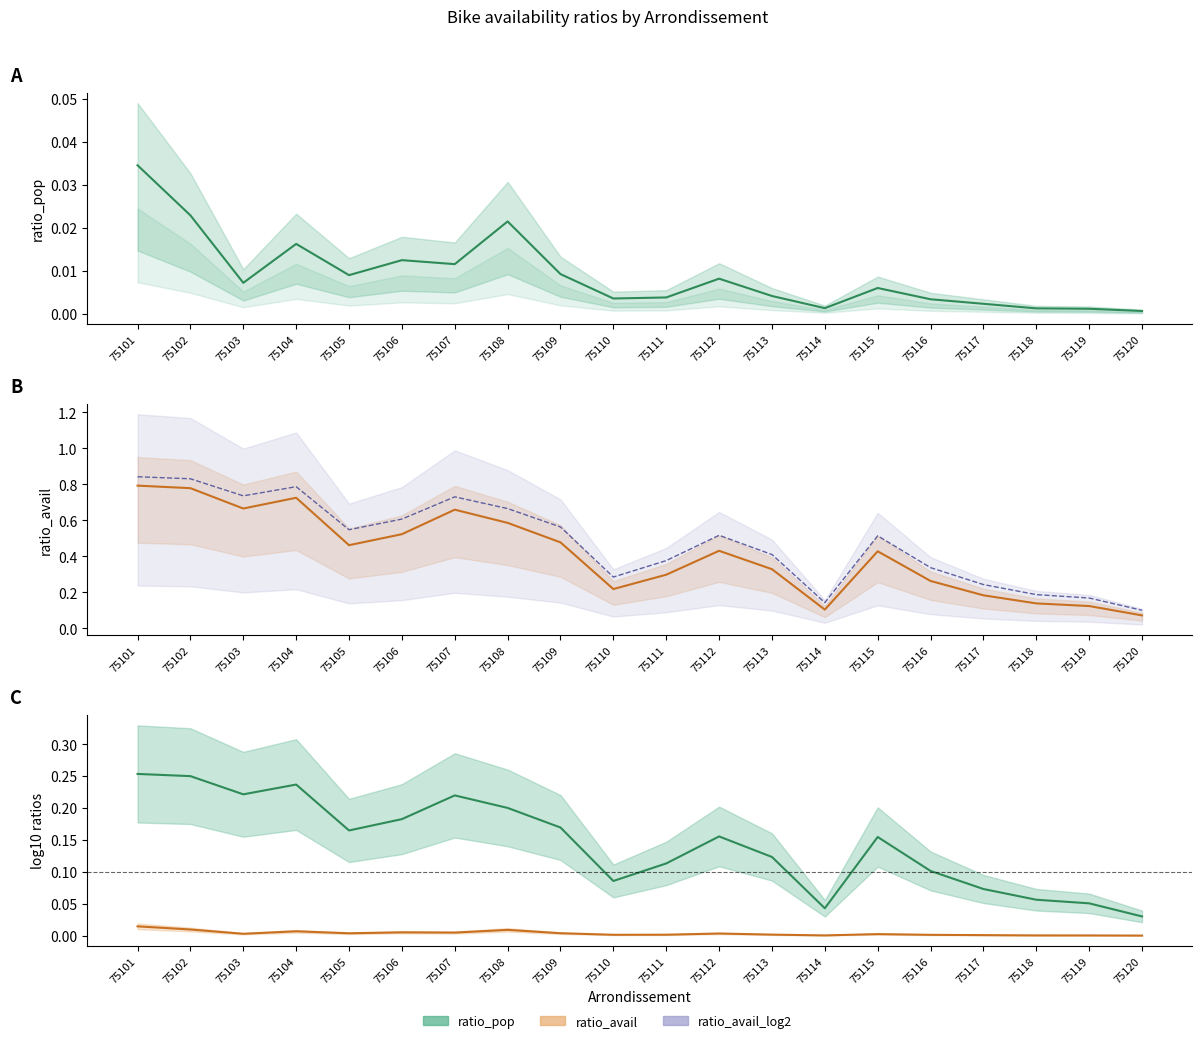

True or false: ratio_avail has more than 2 points higher than both neighbors.

True